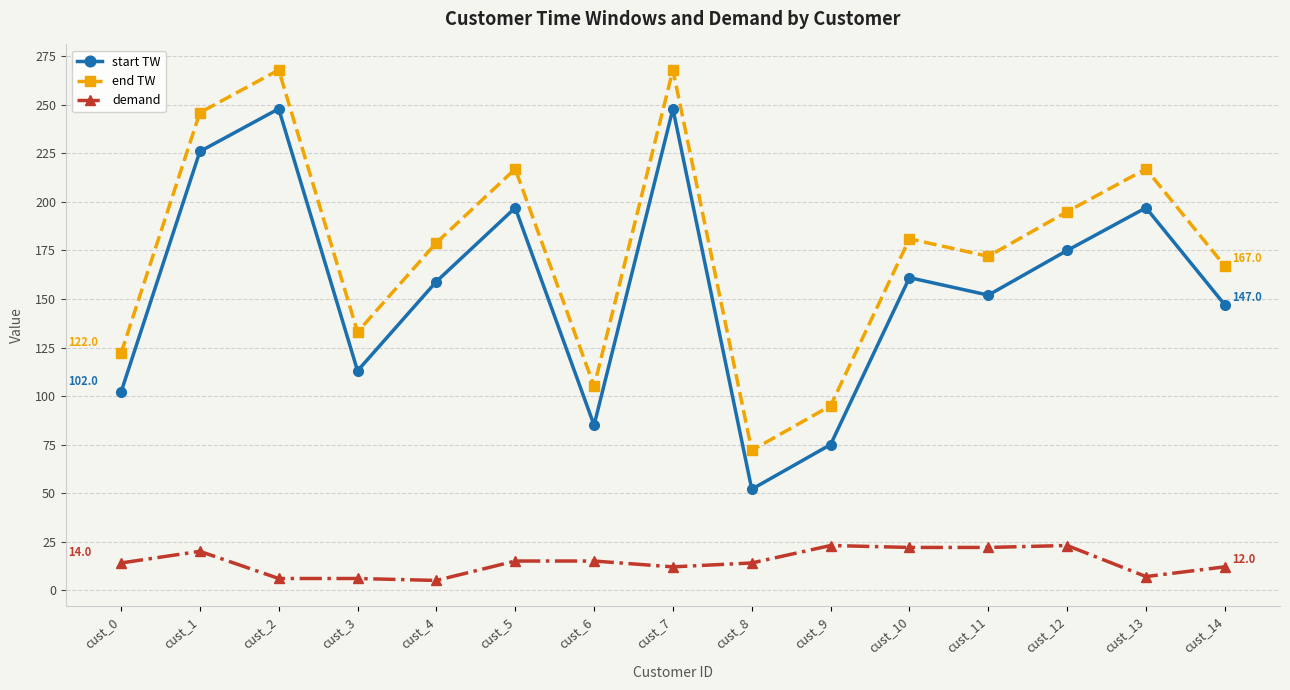

What is the sum of the end TW values at cust_14 and cust_3?

300